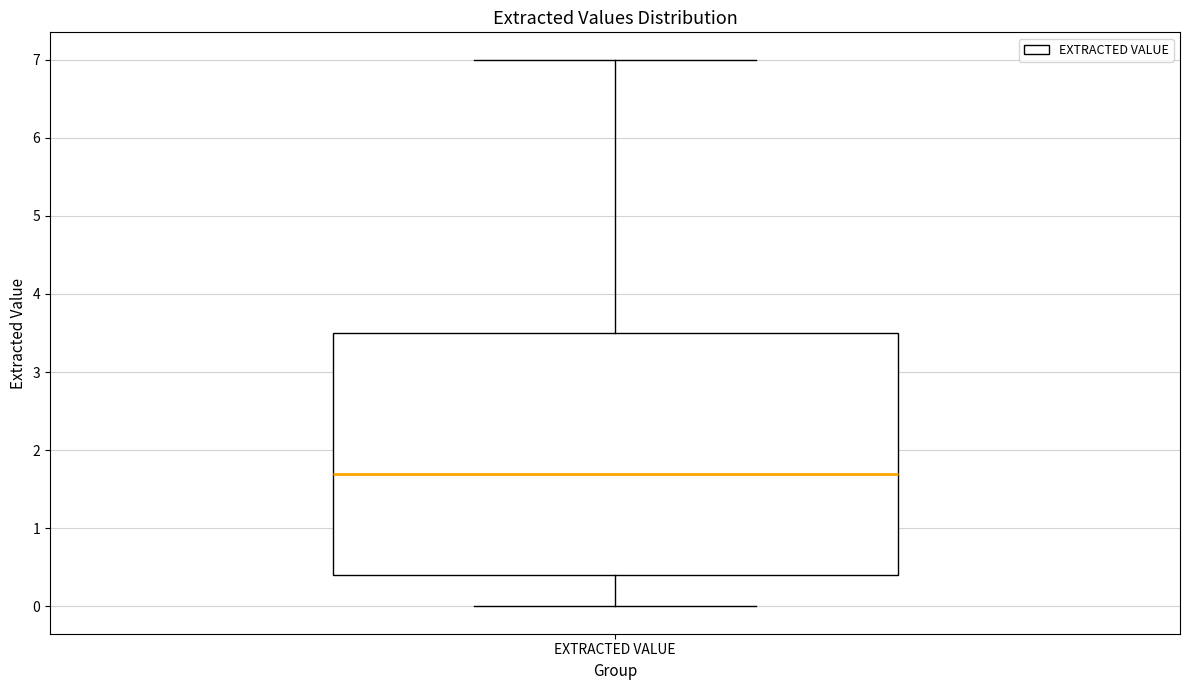

Where is the upper edge of the box for EXTRACTED VALUE on the y-axis? The values are not printed on the chart, so give them approximately, as read against the axis.

3.5